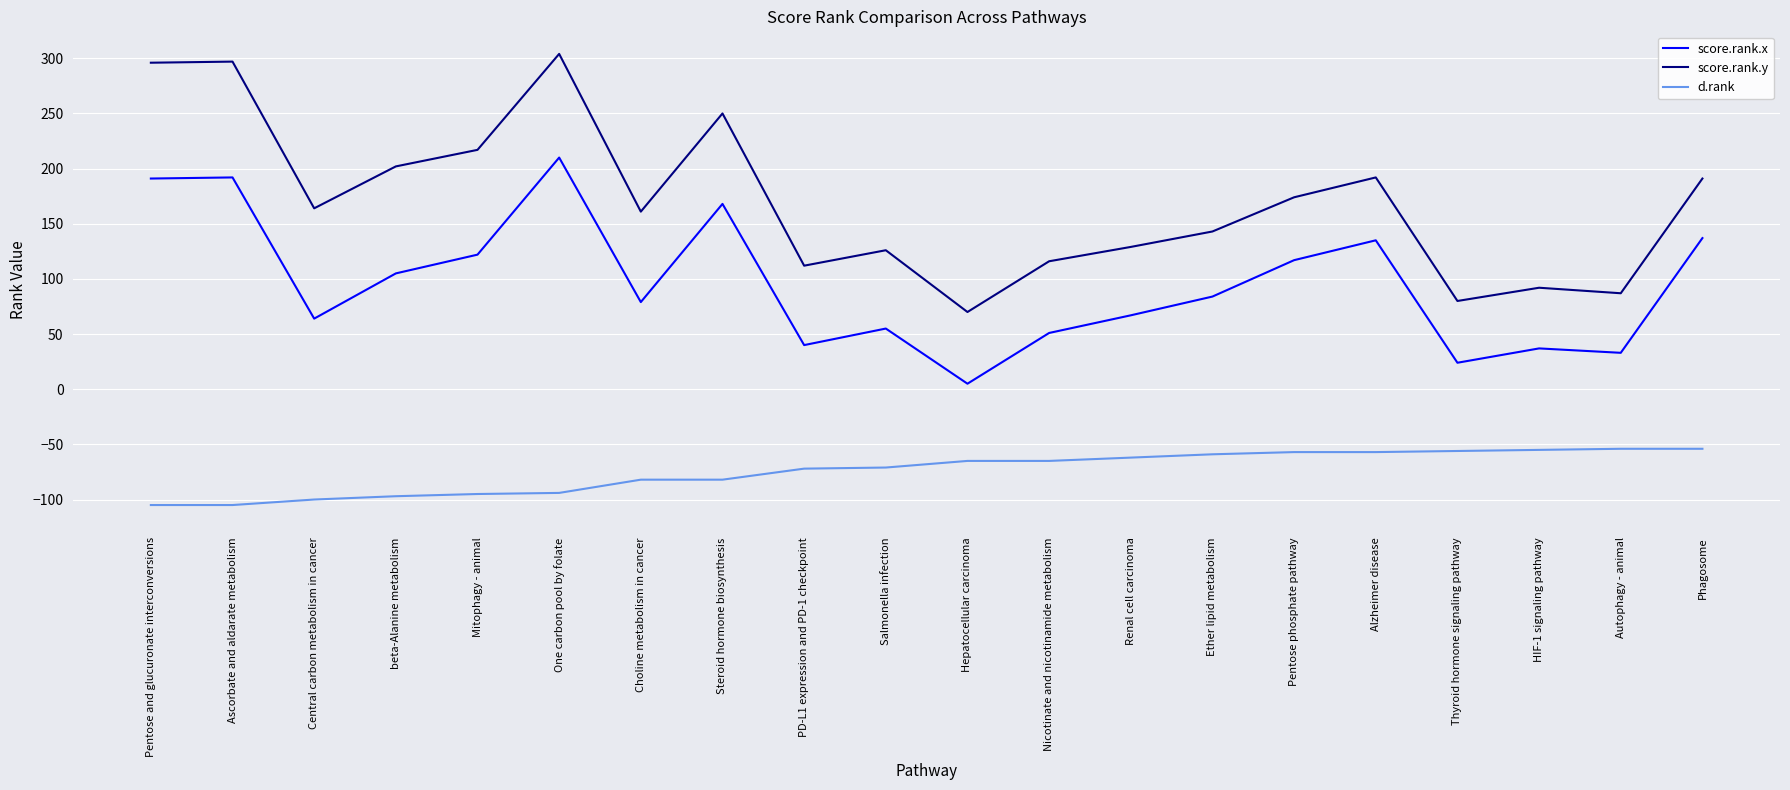

The value of score.rank.y at Alzheimer disease is 52. True or false?

False